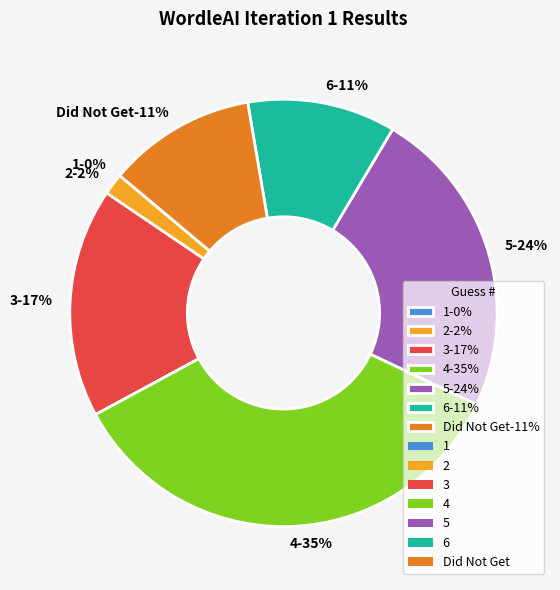

Which slice is the smallest?

1